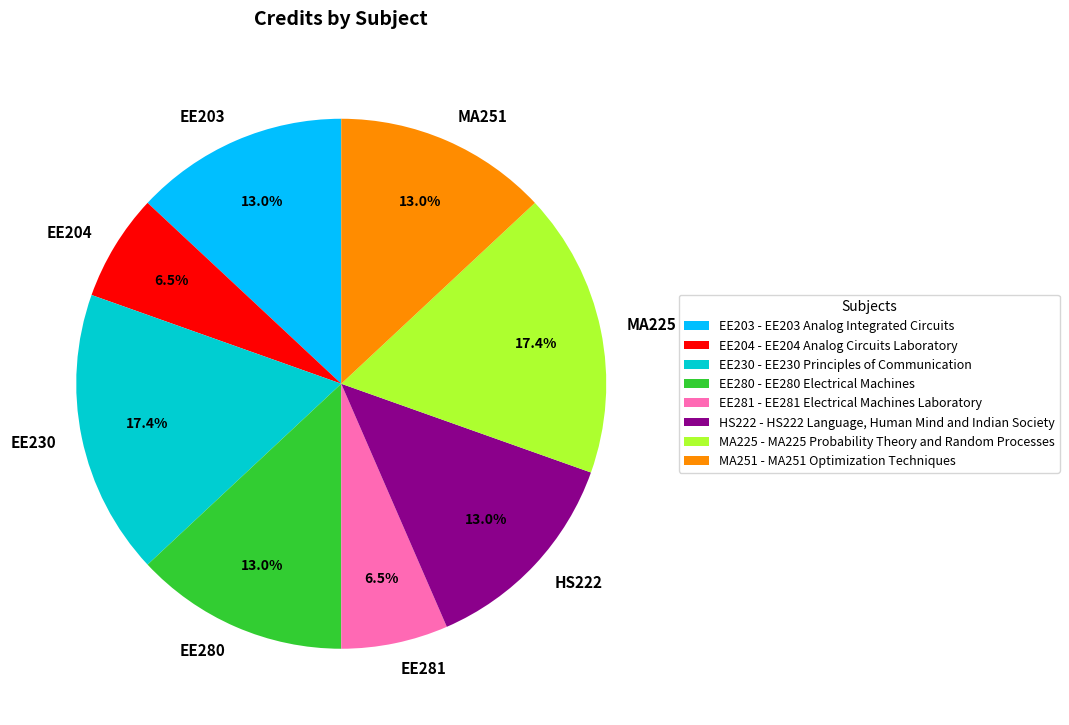

What percentage do EE204 and EE230 together represent?

23.9%